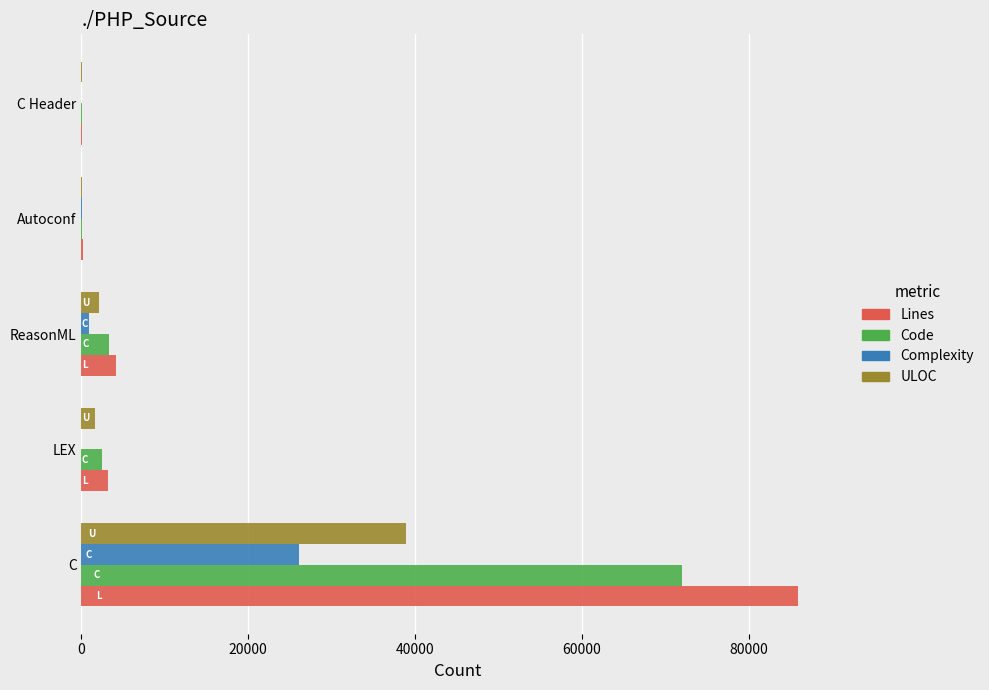

At which category is the sum across all series the highest?

C